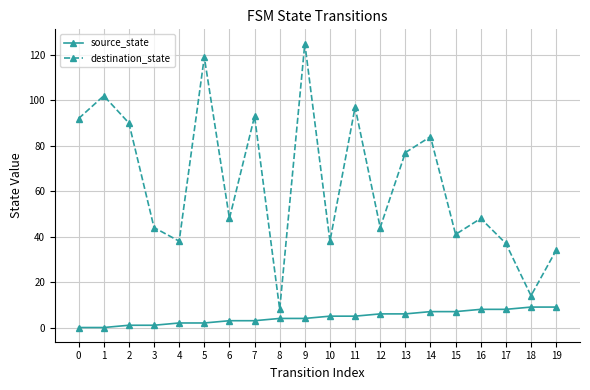

Does the chart display data point markers on the line(s)?

Yes